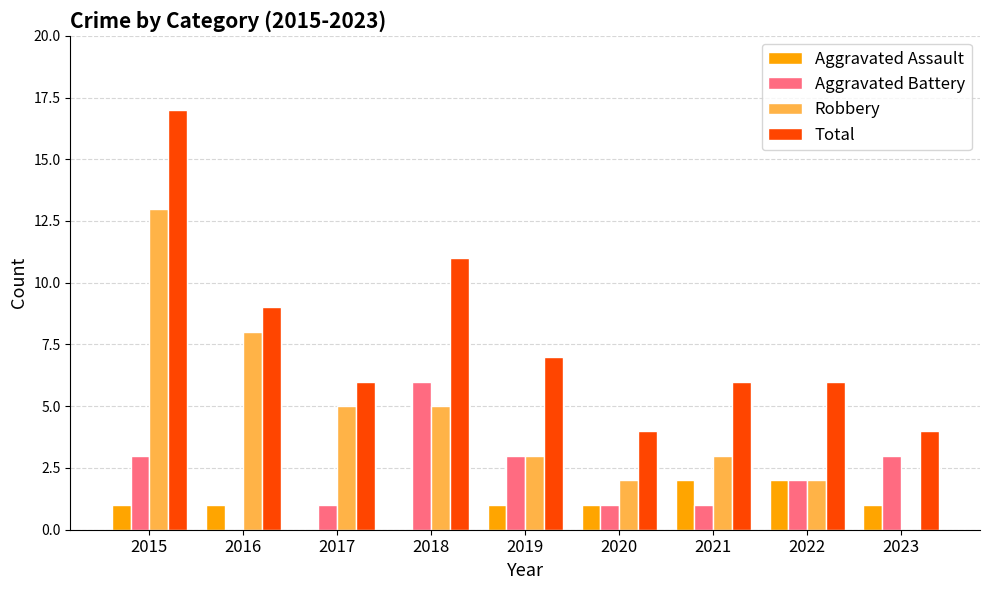

How many distinct data groups are displayed?

4